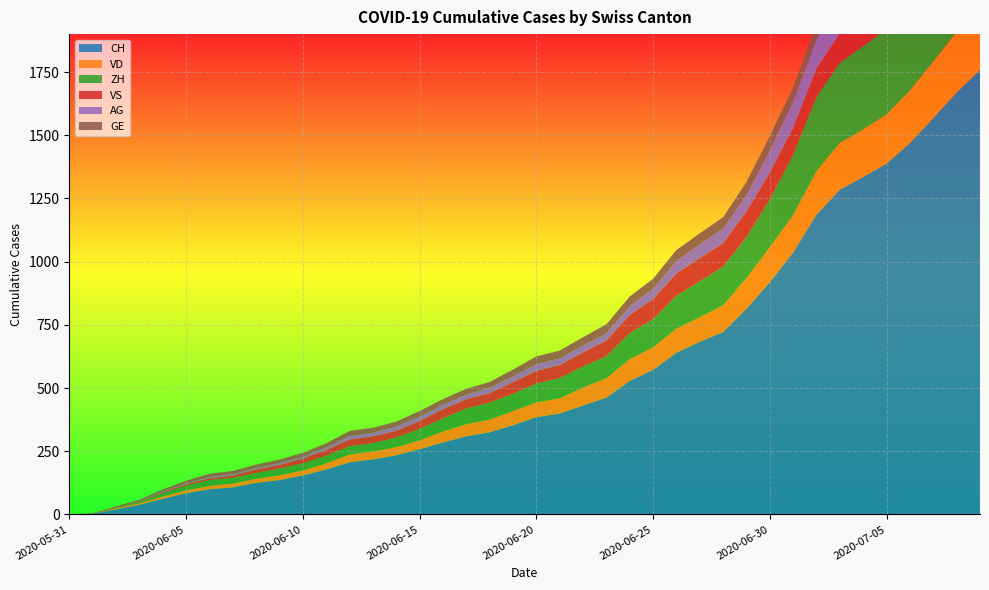

Reading left to right, transcribe all the data shown in this chart.

CH: 0	3	20	38	62	84	100	107	125	136	154	178	206	218	234	258	285	309	325	353	385	399	431	462	528	572	640	683	722	814	919	1037	1186	1285	1335	1388	1469	1568	1669	1758
VD: 0	0	4	6	9	11	13	15	16	19	20	24	31	31	32	35	43	48	50	56	58	60	71	77	86	89	95	97	105	121	138	147	172	185	188	195	208	224	240	252
ZH: 0	0	2	5	13	19	23	23	23	26	28	30	33	33	38	45	52	62	67	68	75	80	83	87	103	111	130	142	153	162	190	238	294	317	330	338	357	382	405	424
VS: 0	1	2	2	4	6	7	9	14	15	19	23	27	27	27	32	36	37	38	46	50	52	56	62	72	80	88	92	93	101	105	108	112	116	118	120	123	126	126	128
AG: 0	0	0	1	3	3	5	5	5	7	7	10	13	14	16	17	18	18	21	23	26	26	28	28	35	40	50	55	59	65	88	103	116	120	123	125	132	140	147	153
GE: 0	1	4	6	8	10	13	13	14	14	16	16	20	20	20	22	22	23	23	27	31	31	32	36	38	40	43	43	44	52	56	57	62	64	67	69	76	80	84	92